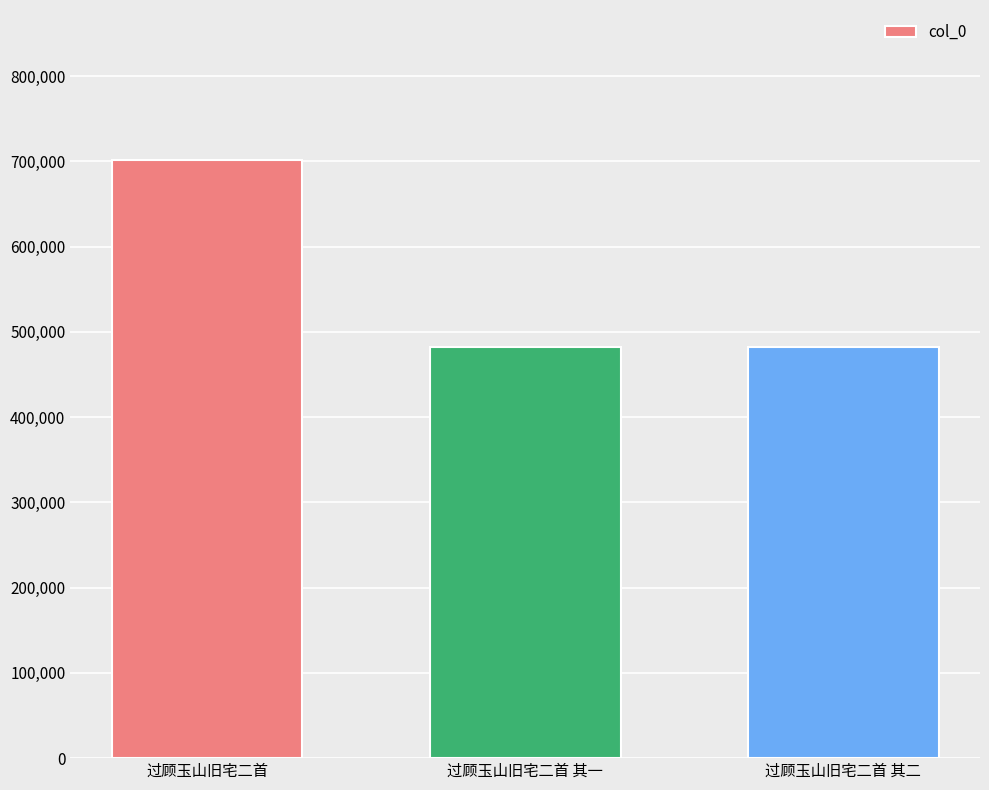

What is the difference between the maximum and minimum values?

219489